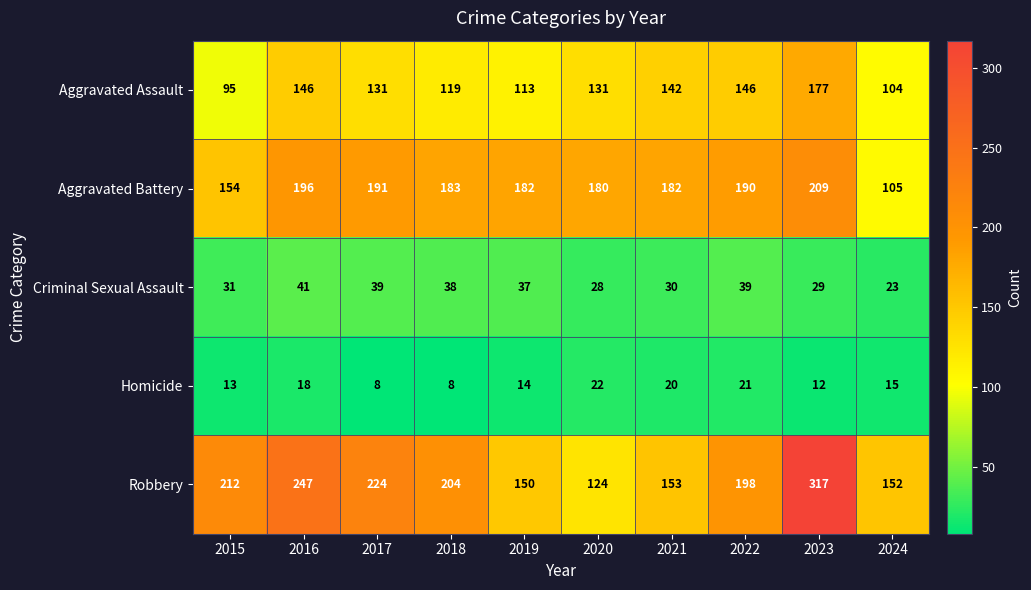

Rank the series at 2021 from highest to lowest value.

Aggravated Battery, Robbery, Aggravated Assault, Criminal Sexual Assault, Homicide